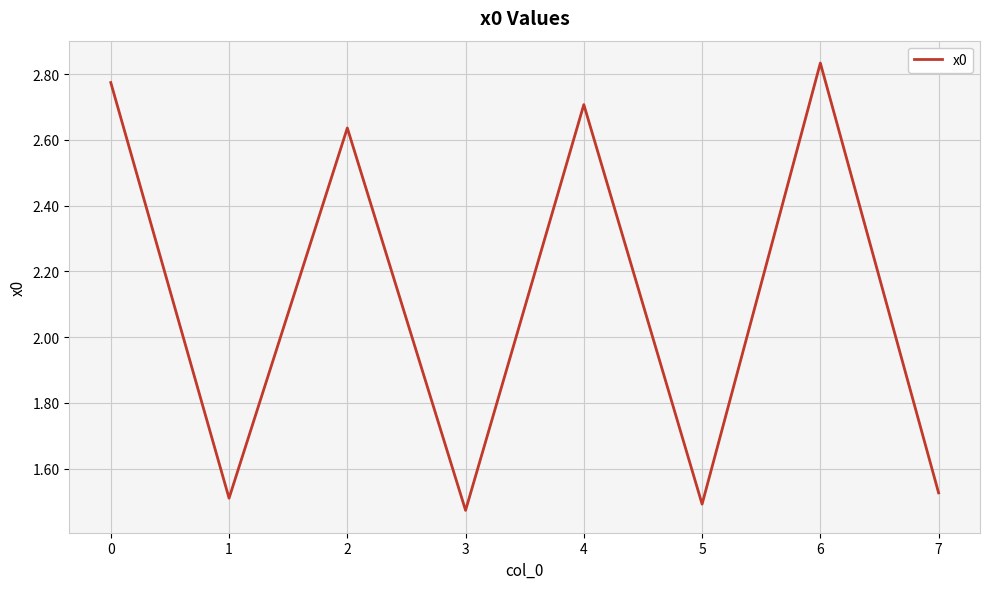

How many categories are shown in the chart?

8